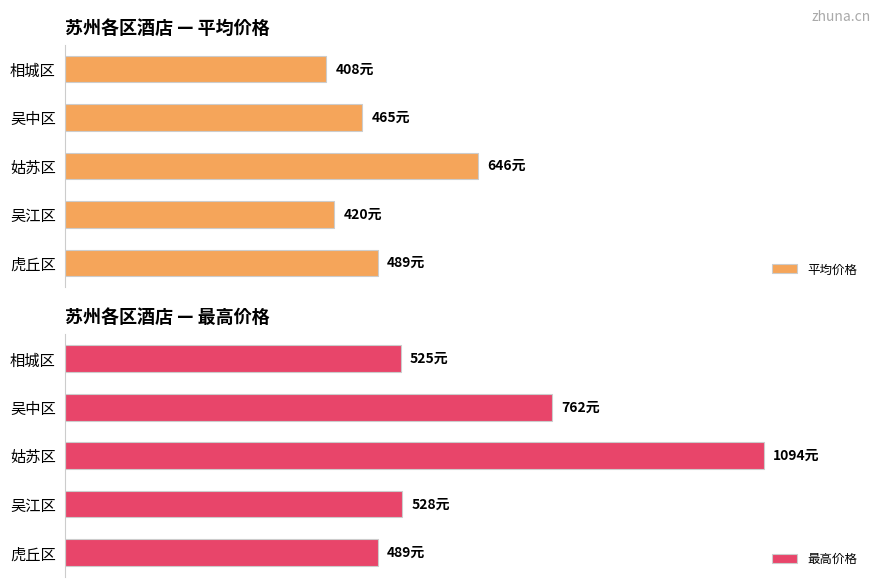

The value of 平均价格 at 吴江区 is 120.6. True or false?

False